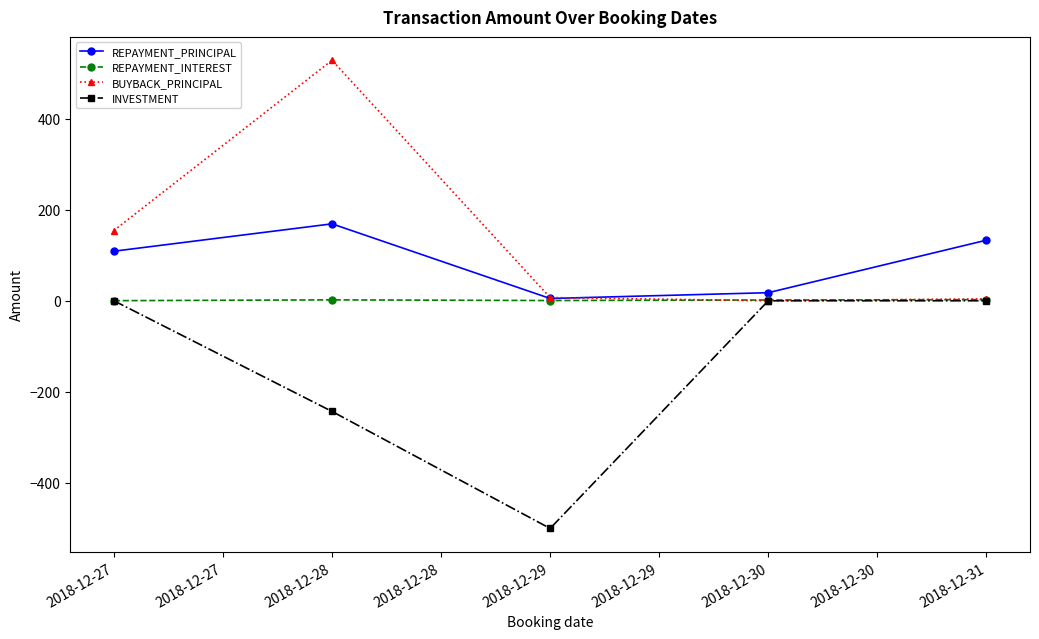

What is the value of the BUYBACK_PRINCIPAL point at the 4th from the left?

0.0